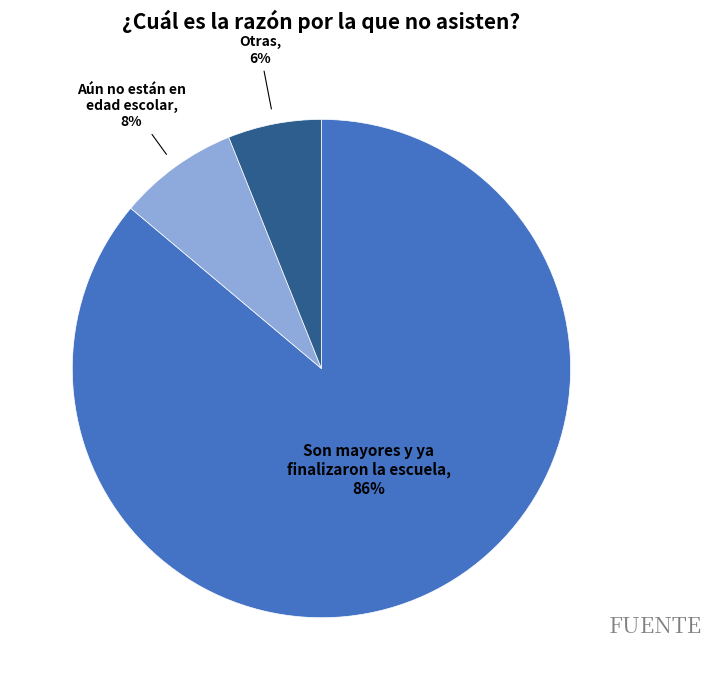

To the nearest percent, what is the average slice percentage?

33%